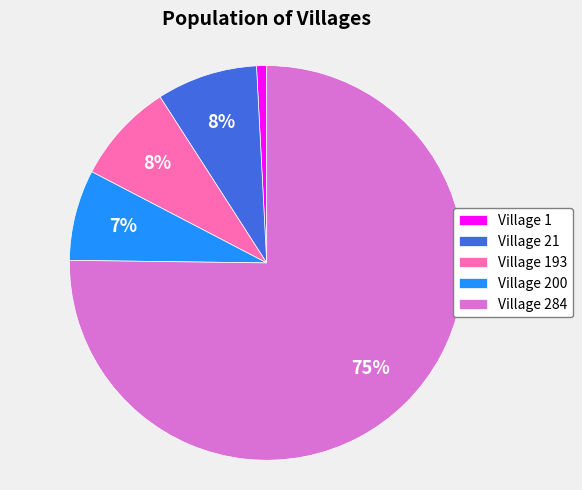

To the nearest percent, what portion does Village 200 represent?

7%